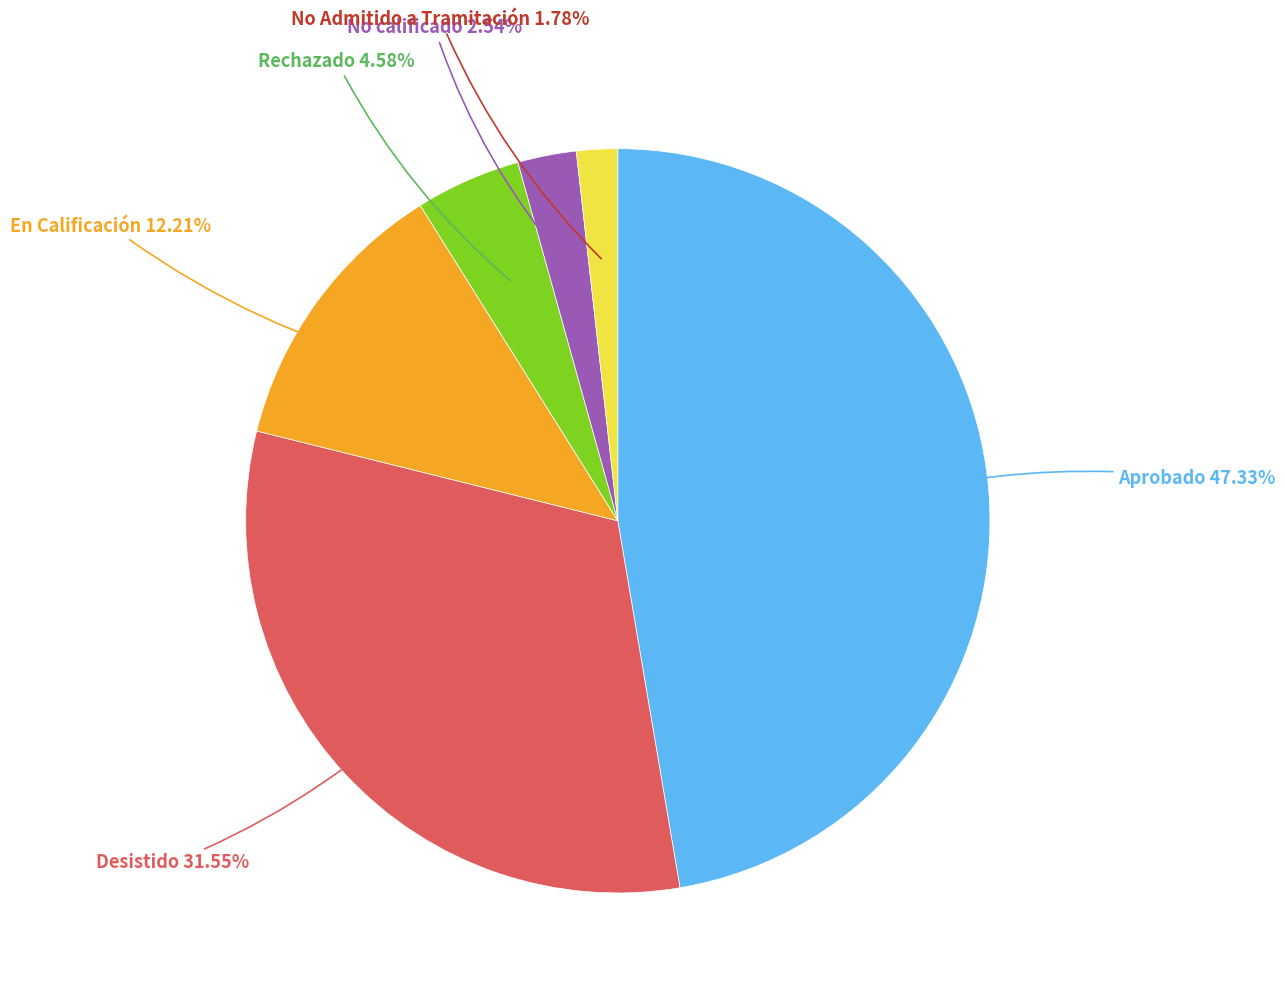

Is there any slice that represents more than half of the pie?

No